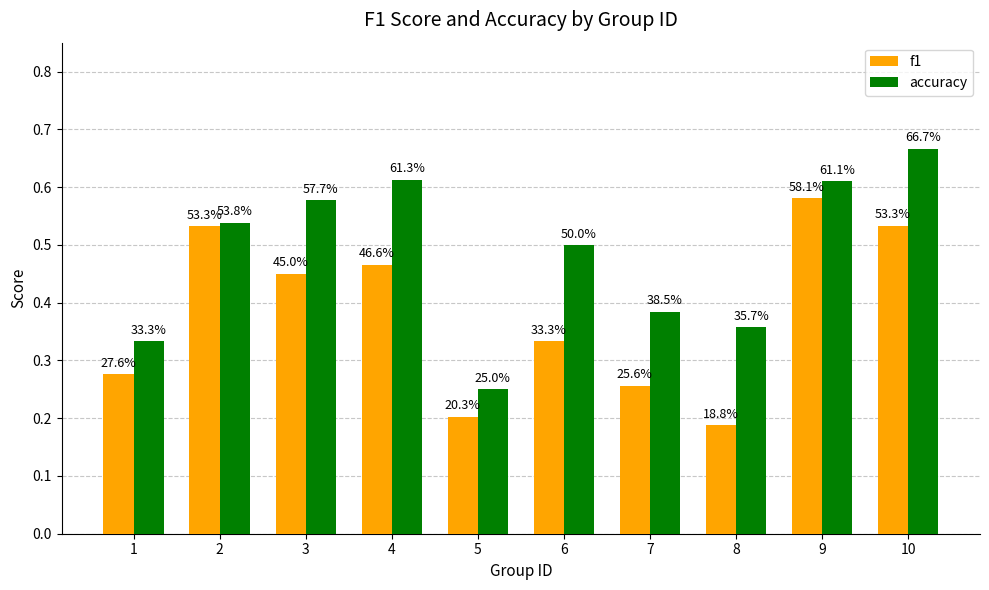

What is the value of the f1 bar at the 4th from the left?

0.5